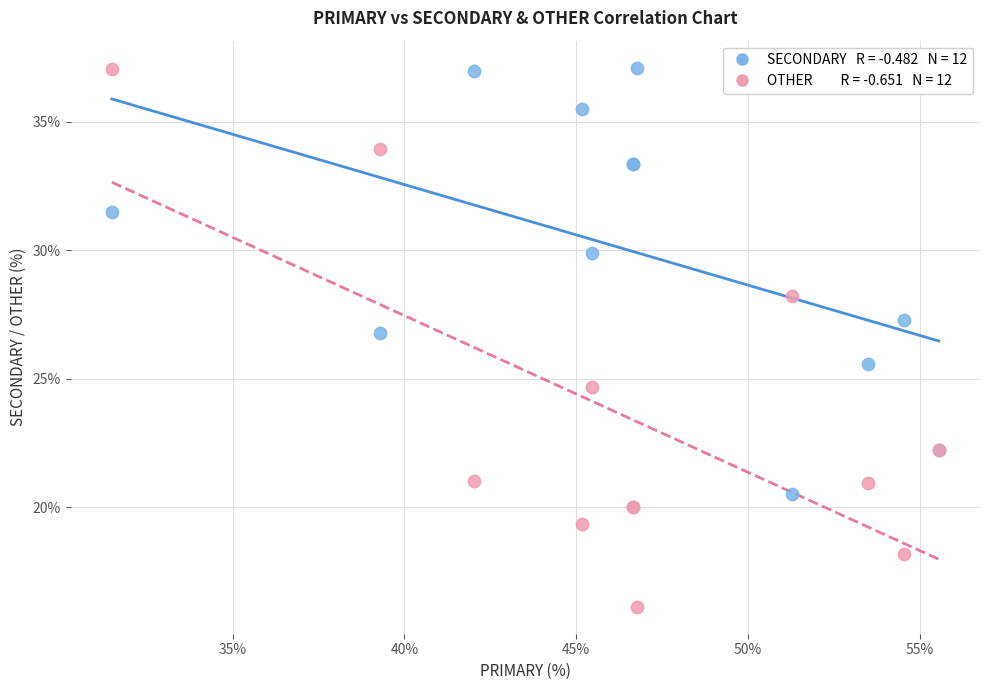

Across all series, what Y value is closest to 26?

25.6